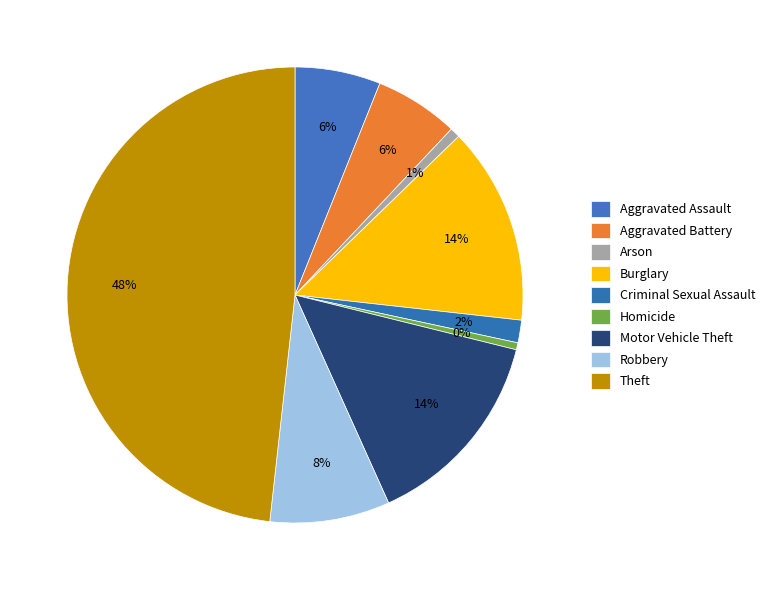

Which has a higher value, Arson or Motor Vehicle Theft?

Motor Vehicle Theft